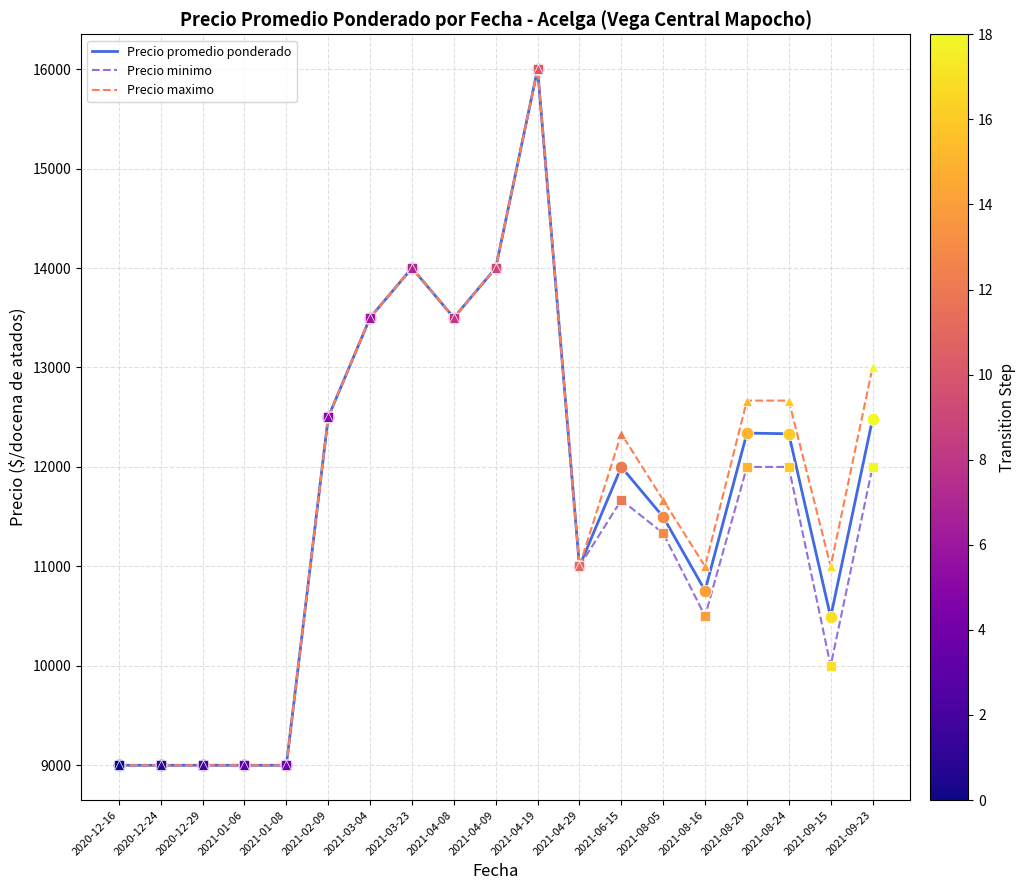

Which series changed the most between 2020-12-29 and 2021-08-05?

Precio maximo